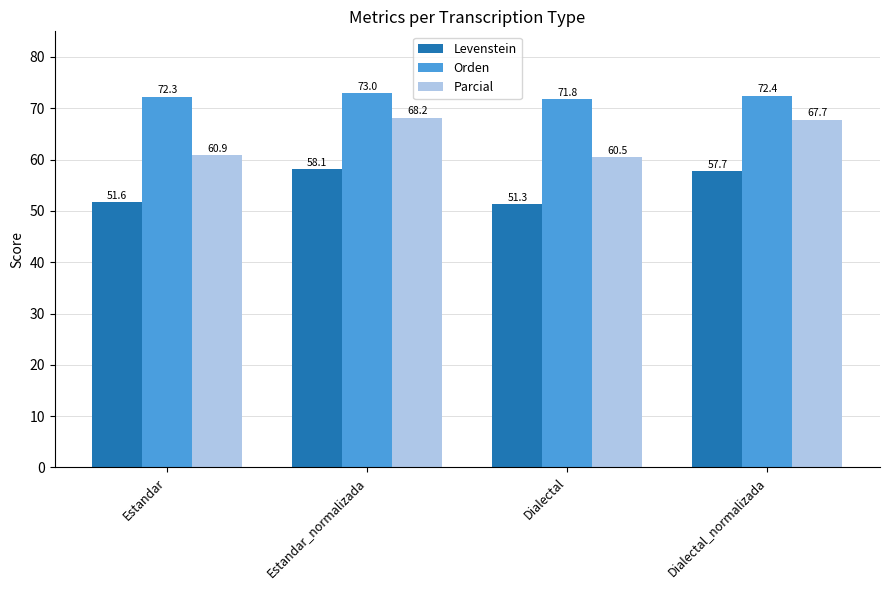

How many bars are there in total?

12